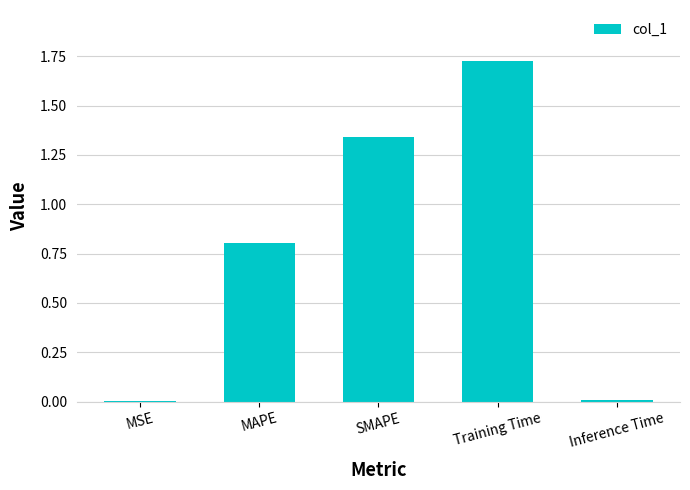

How many categories are shown in the chart?

5